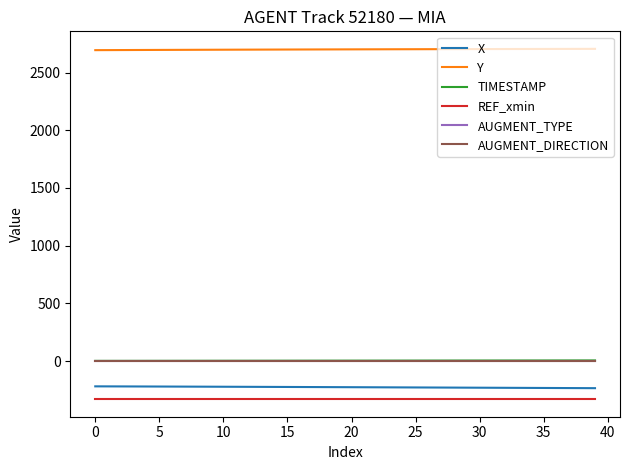

Which series has the largest total across all categories?

Y